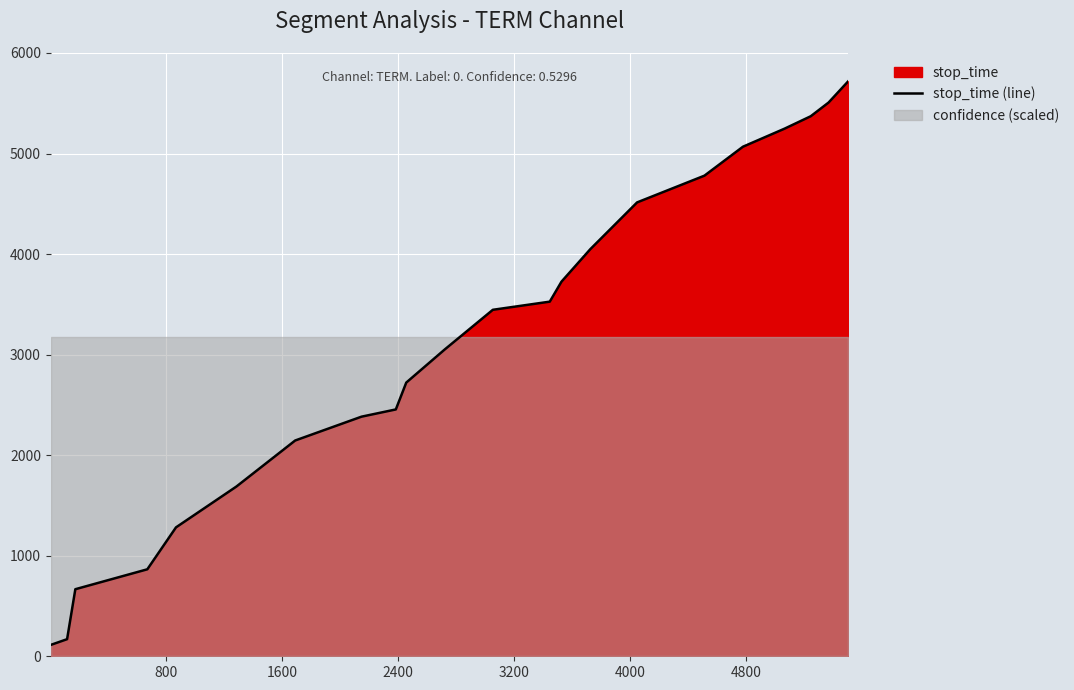

What is the highest value of the stop_time (line) series?

5719